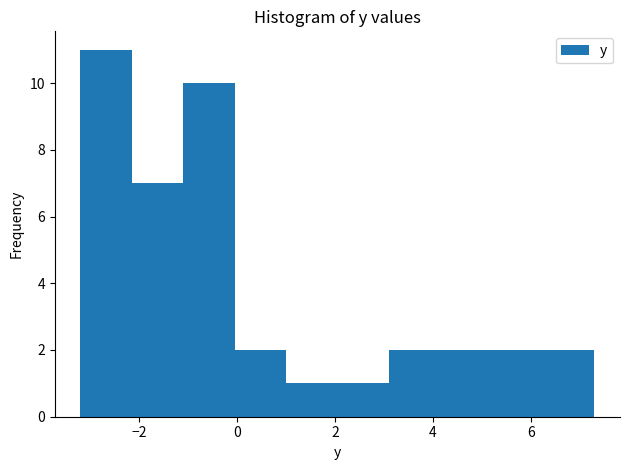

What is the height of the bar covering 3.10 to 4.15 on the x-axis? Neither the bar edges nor the heights are printed on the chart, so give them approximately, as read against the axes.

2